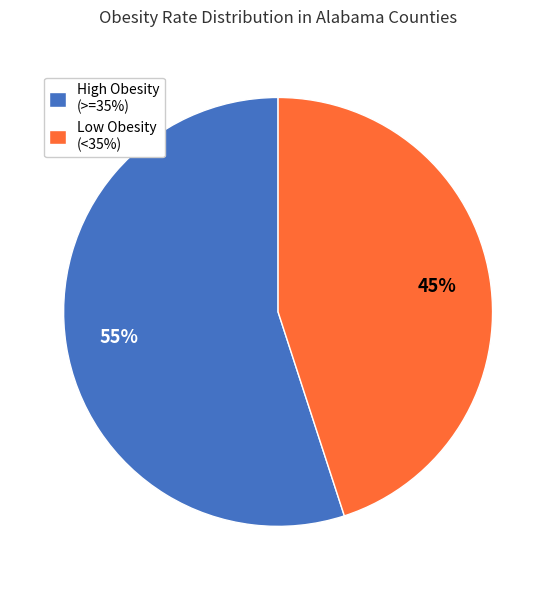

Is it true that High Obesity (>=35%) is 48% of the pie?

False